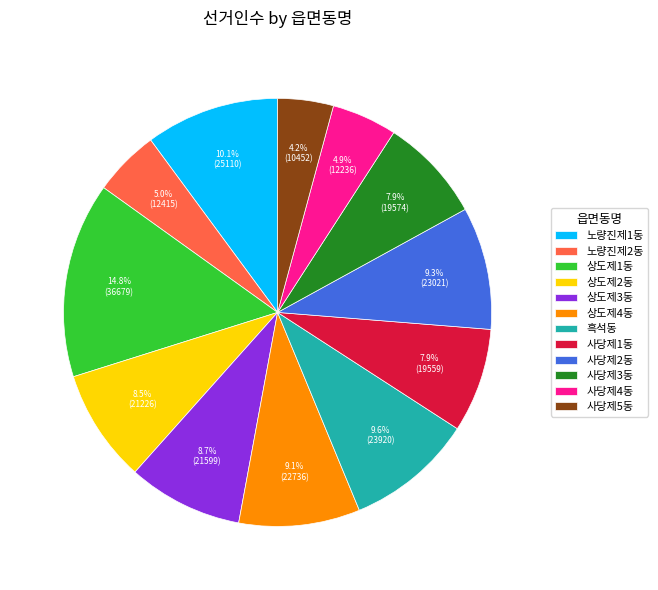

To the nearest percent, what is the combined percentage of 사당제5동 and 노량진제2동?

9%